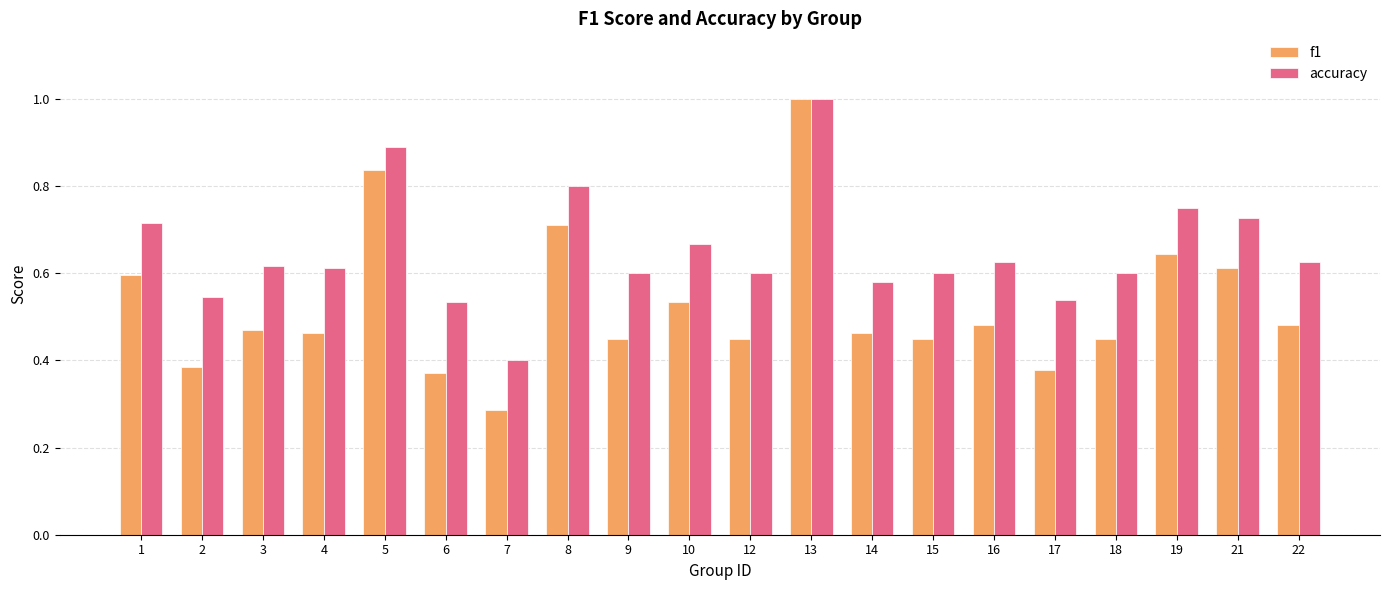

Which series has the widest spread of values?

f1